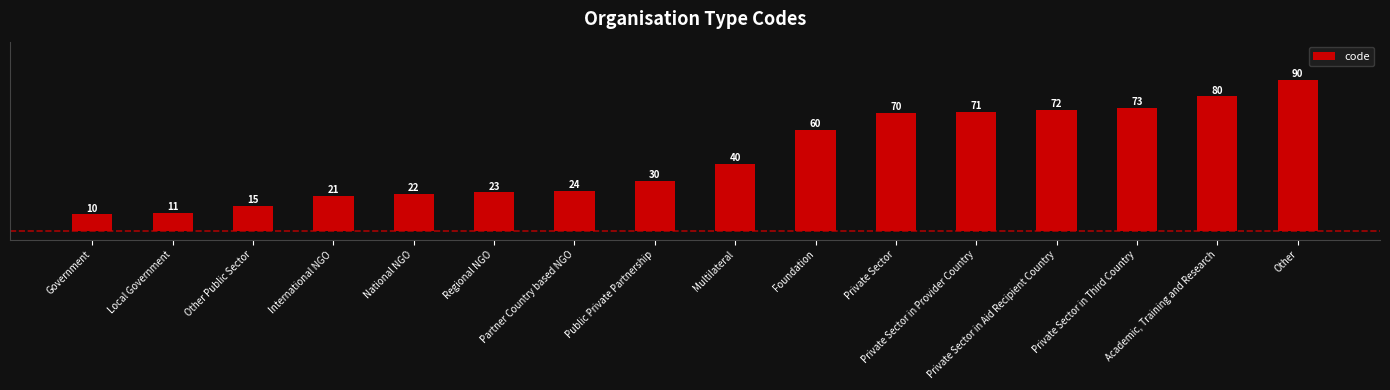

What is the sum of the values at Other and Private Sector in Aid Recipient Country?

162